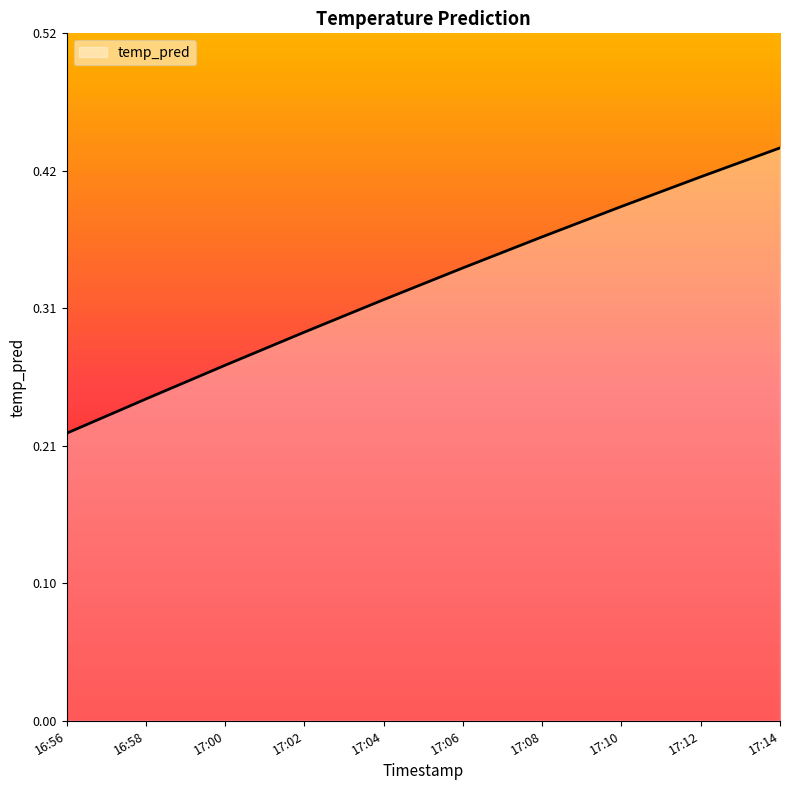

The chart shows a value of 0.4 at 17:02. True or false?

False